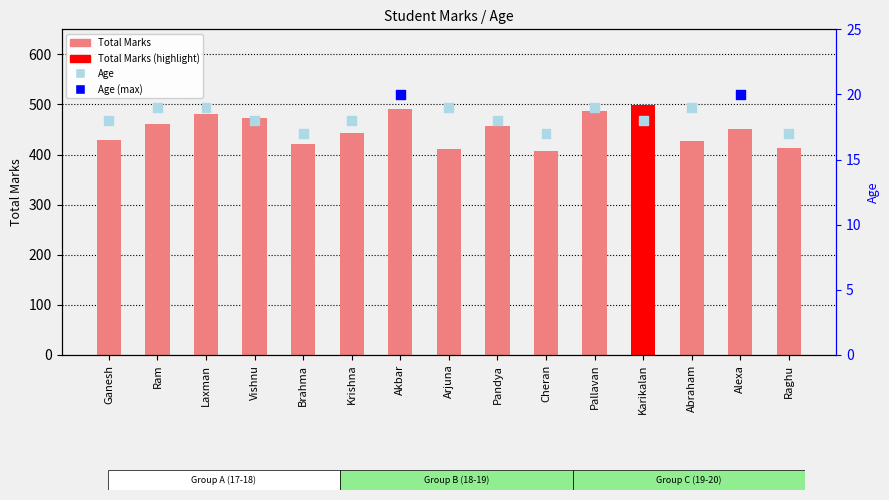

Which series has the largest Y range (max minus min)?

Total Marks